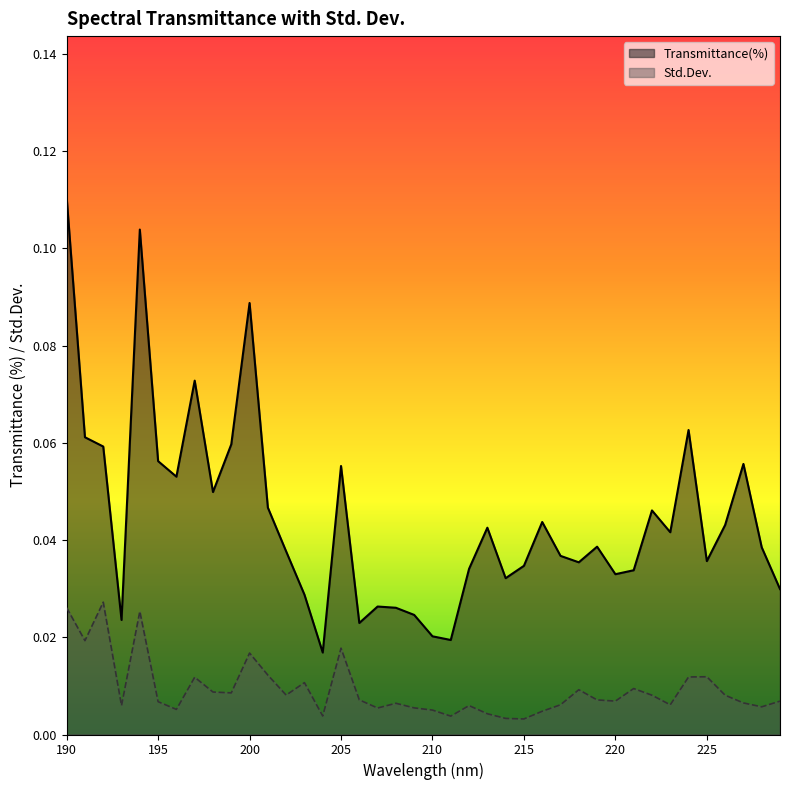

What is the sum of all Std.Dev. values?

0.4